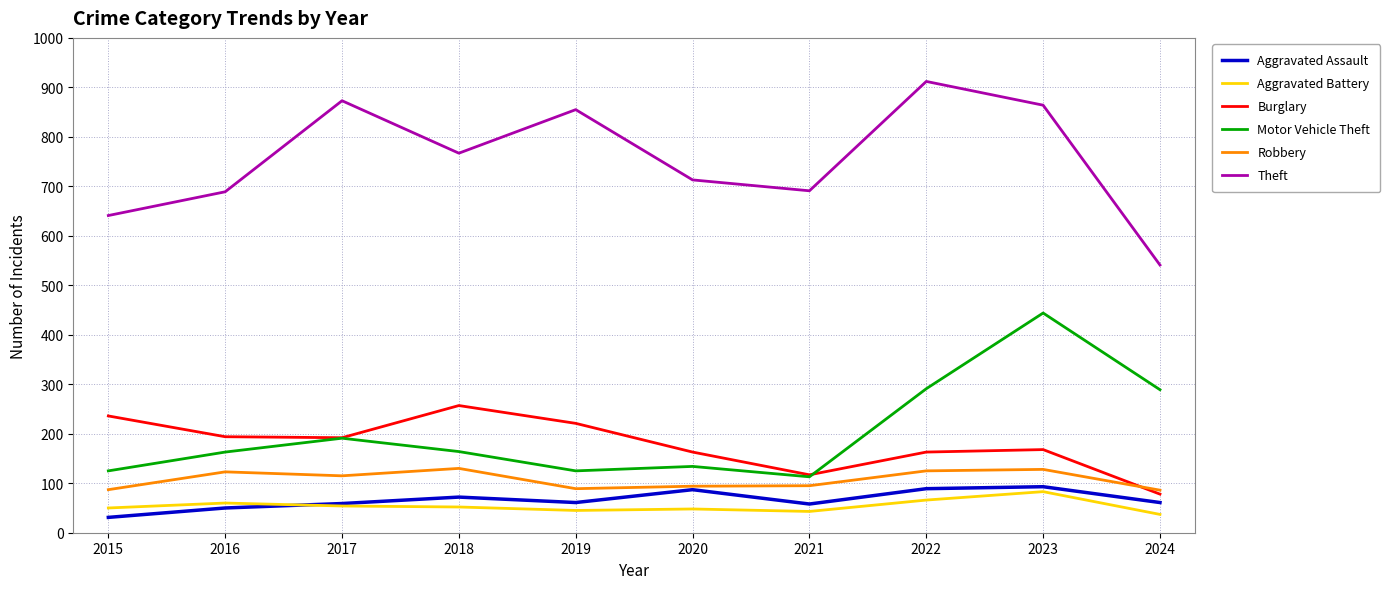

Which series changed the most between 2021 and 2023?

Motor Vehicle Theft